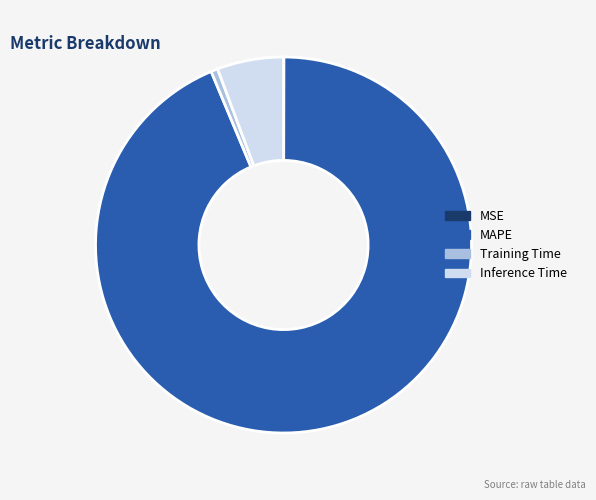

Is there any slice that represents more than half of the pie?

Yes